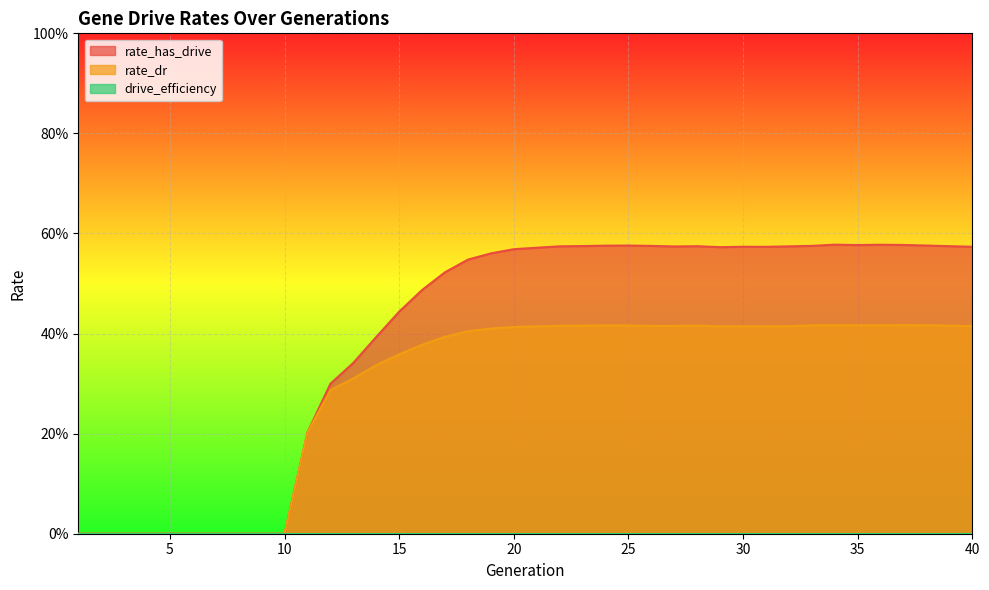

What is the average value of the rate_dr series?

0.3